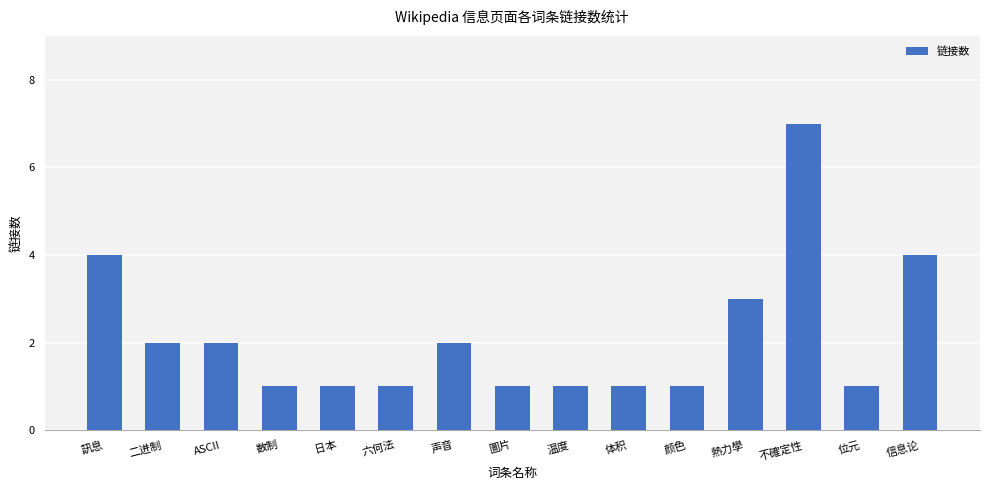

Count the number of data series in this chart.

1